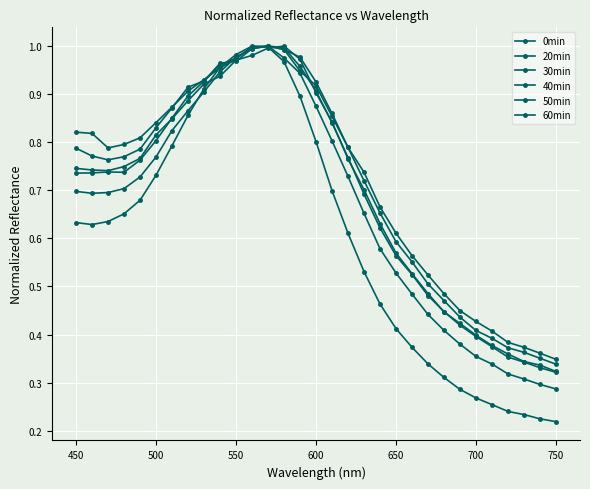

How many lines are shown in the chart?

6